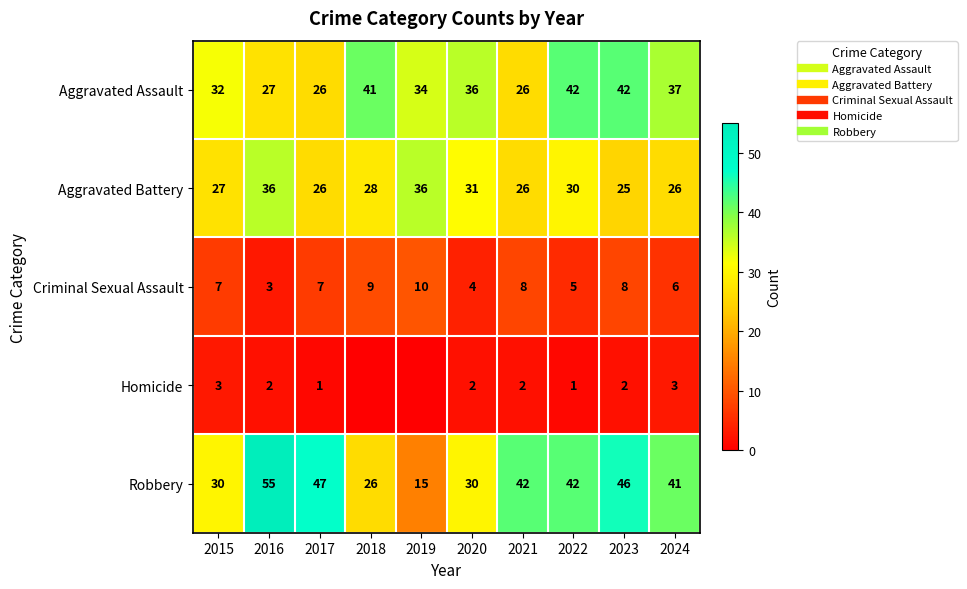

Which has a higher value, 2016 or 2017?

2016